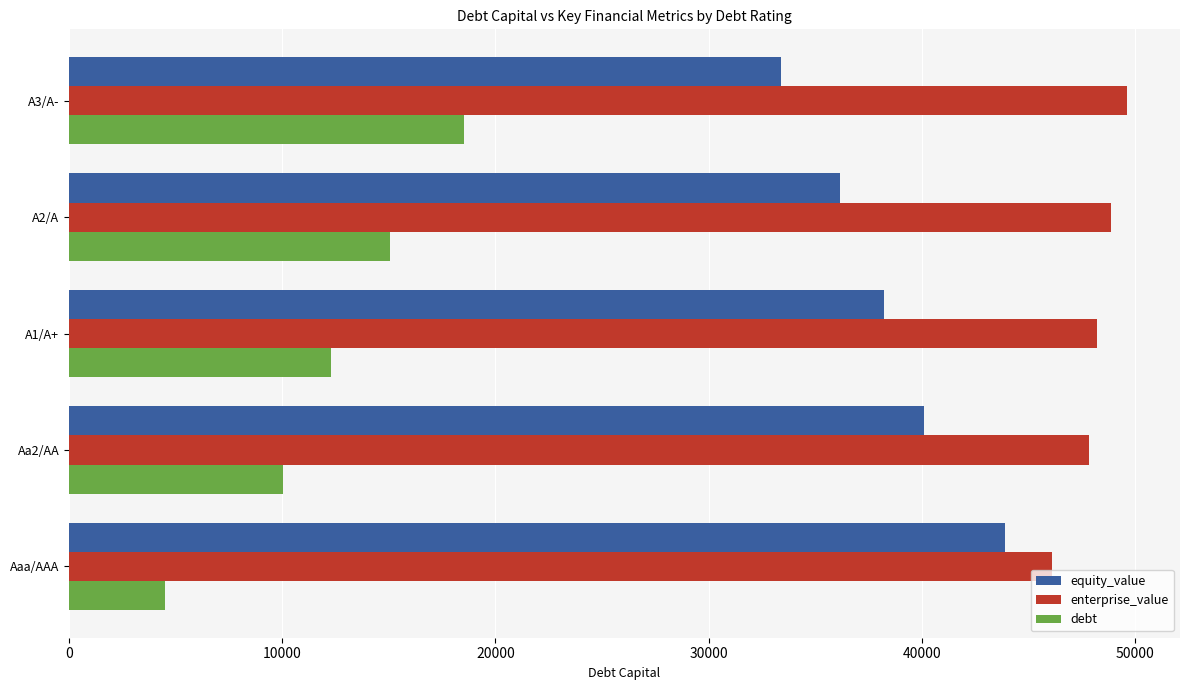

List the series in order of their peak value, highest first.

enterprise_value, equity_value, debt